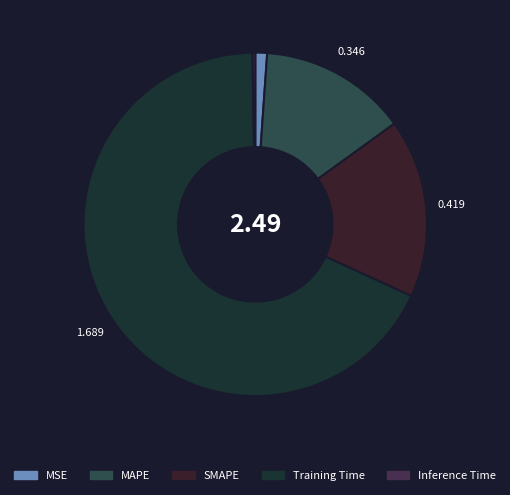

What is the majority slice?

Training Time